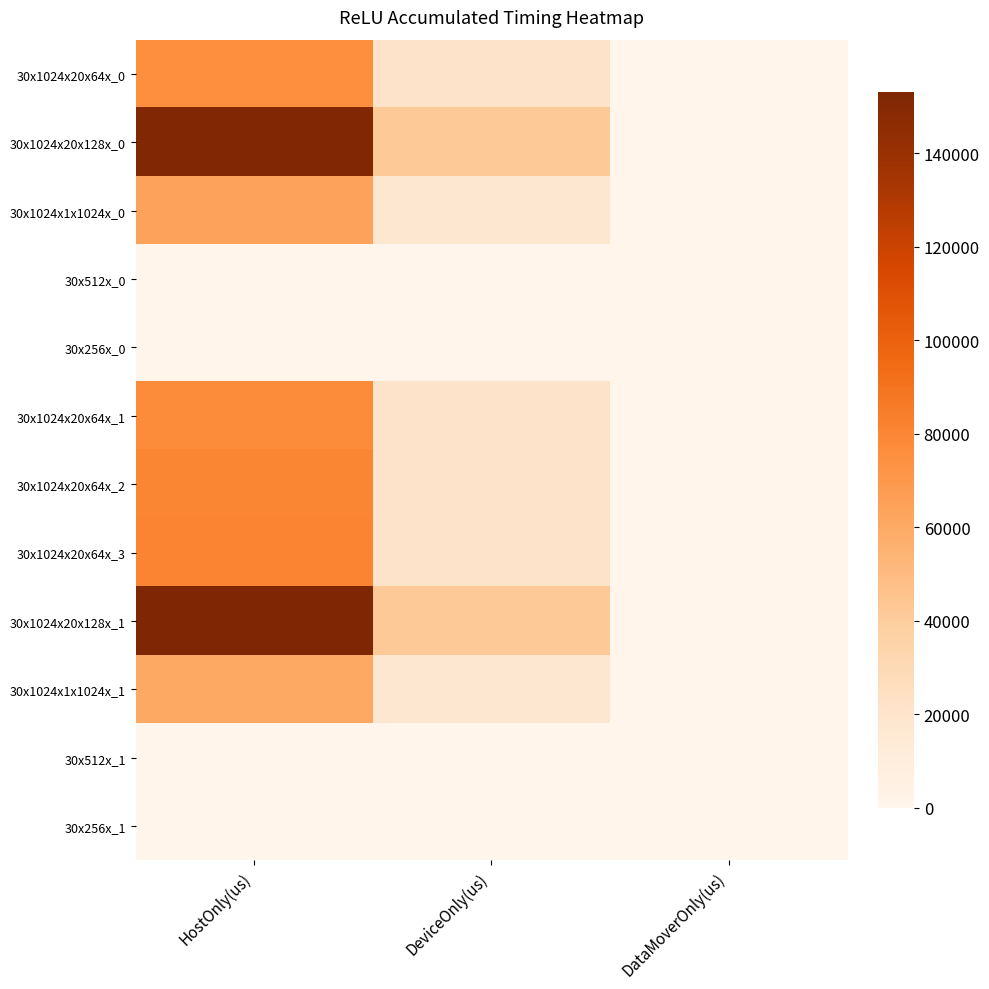

Reading left to right, transcribe all the data shown in this chart.

30x1024x20x64x_0: HostOnly(us)=75107.2	DeviceOnly(us)=21032.8	DataMoverOnly(us)=0.0
30x1024x20x128x_0: HostOnly(us)=151649.1	DeviceOnly(us)=41963.9	DataMoverOnly(us)=0.0
30x1024x1x1024x_0: HostOnly(us)=64483.2	DeviceOnly(us)=16897.8	DataMoverOnly(us)=0.0
30x512x_0: HostOnly(us)=496.7	DeviceOnly(us)=105.3	DataMoverOnly(us)=0.0
30x256x_0: HostOnly(us)=432.8	DeviceOnly(us)=104.2	DataMoverOnly(us)=0.0
30x1024x20x64x_1: HostOnly(us)=77728.6	DeviceOnly(us)=21036.4	DataMoverOnly(us)=0.0
30x1024x20x64x_2: HostOnly(us)=79827.4	DeviceOnly(us)=21033.6	DataMoverOnly(us)=0.0
30x1024x20x64x_3: HostOnly(us)=80894.9	DeviceOnly(us)=21032.1	DataMoverOnly(us)=0.0
30x1024x20x128x_1: HostOnly(us)=153152.2	DeviceOnly(us)=41918.8	DataMoverOnly(us)=0.0
30x1024x1x1024x_1: HostOnly(us)=59960.7	DeviceOnly(us)=16859.3	DataMoverOnly(us)=0.0
30x512x_1: HostOnly(us)=485.5	DeviceOnly(us)=109.5	DataMoverOnly(us)=0.0
30x256x_1: HostOnly(us)=489.0	DeviceOnly(us)=109.0	DataMoverOnly(us)=0.0